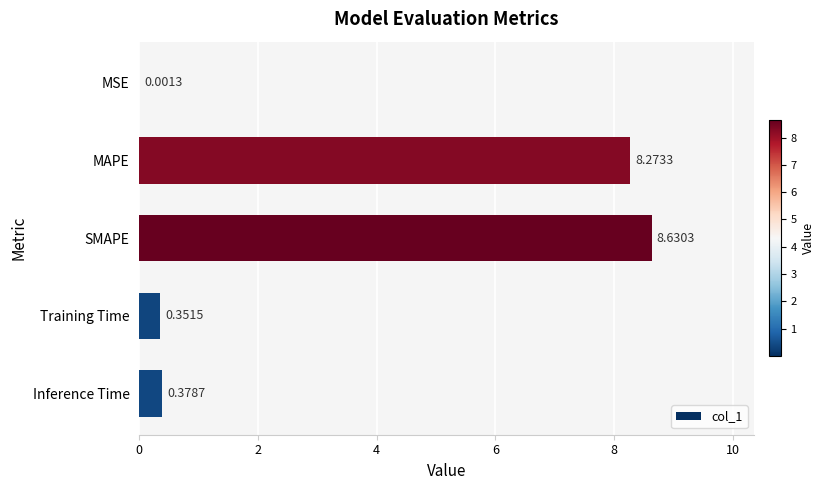

What is the average value?

3.5